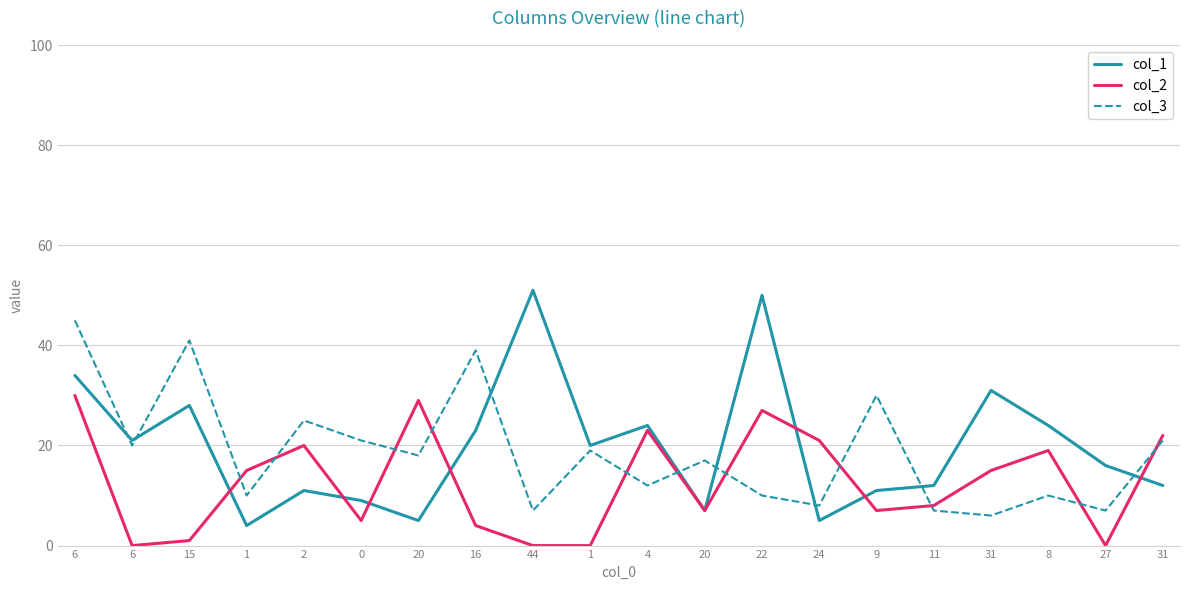

Reading left to right, extract all data points from this chart.

col_1: 34	21	28	4	11	9	5	23	51	20	24	7	50	5	11	12	31	24	16	12
col_2: 30	0	1	15	20	5	29	4	0	0	23	7	27	21	7	8	15	19	0	22
col_3: 45	20	41	10	25	21	18	39	7	19	12	17	10	8	30	7	6	10	7	21